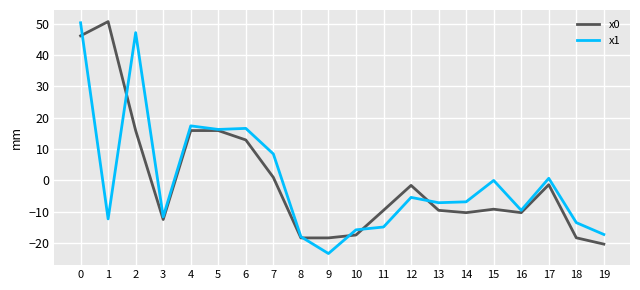

The x0 series shows -12.5 at 9. True or false?

False